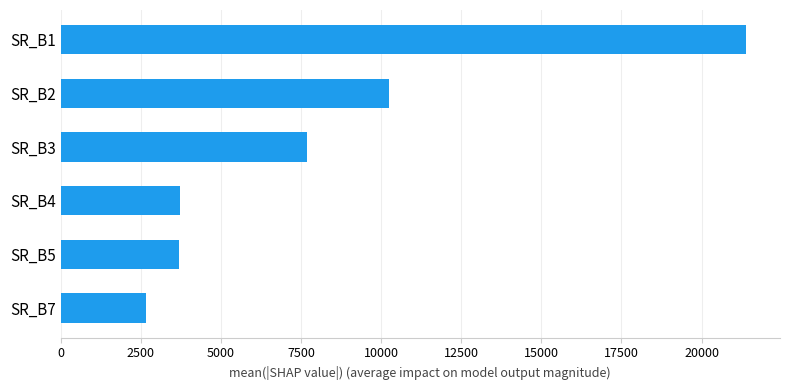

How many values exceed 7681?

3